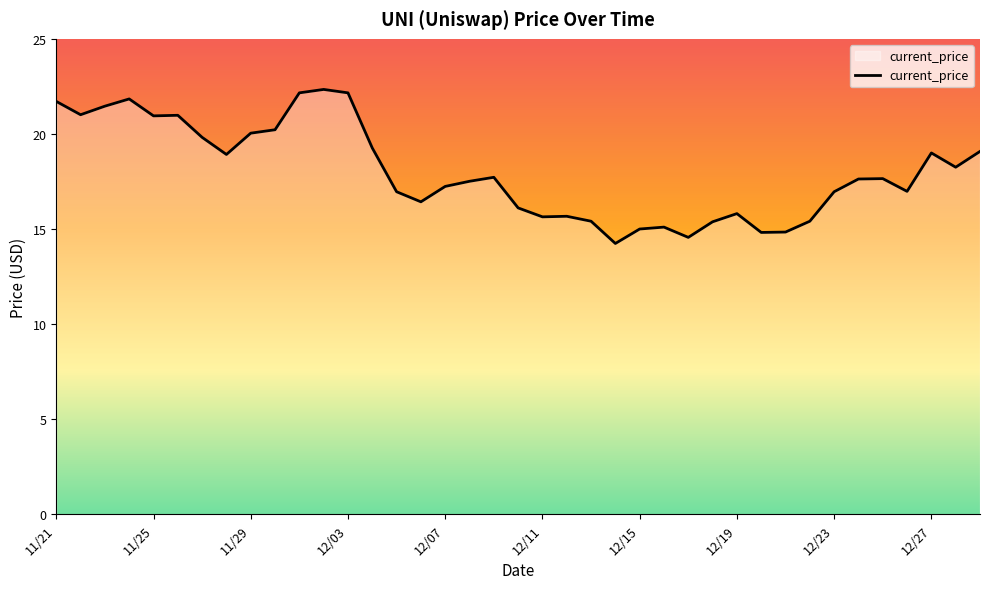

What is the difference between the maximum and minimum values?

8.1